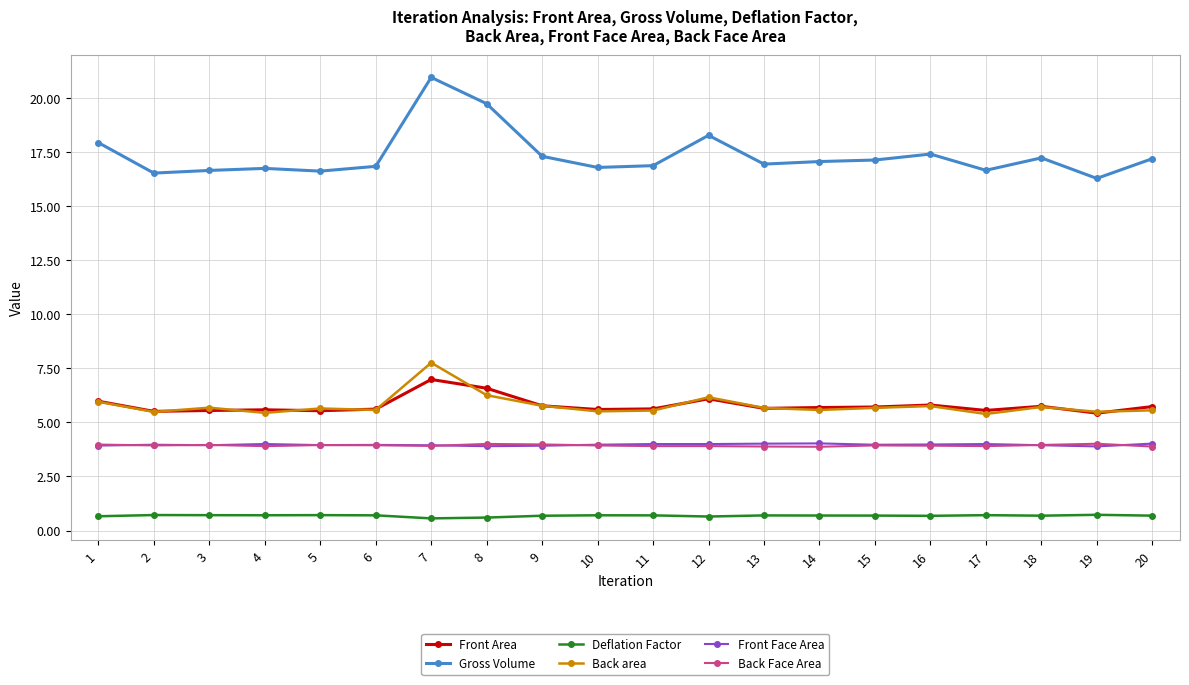

What is the value of the Front Face Area point at the 9th from the left?

3.9